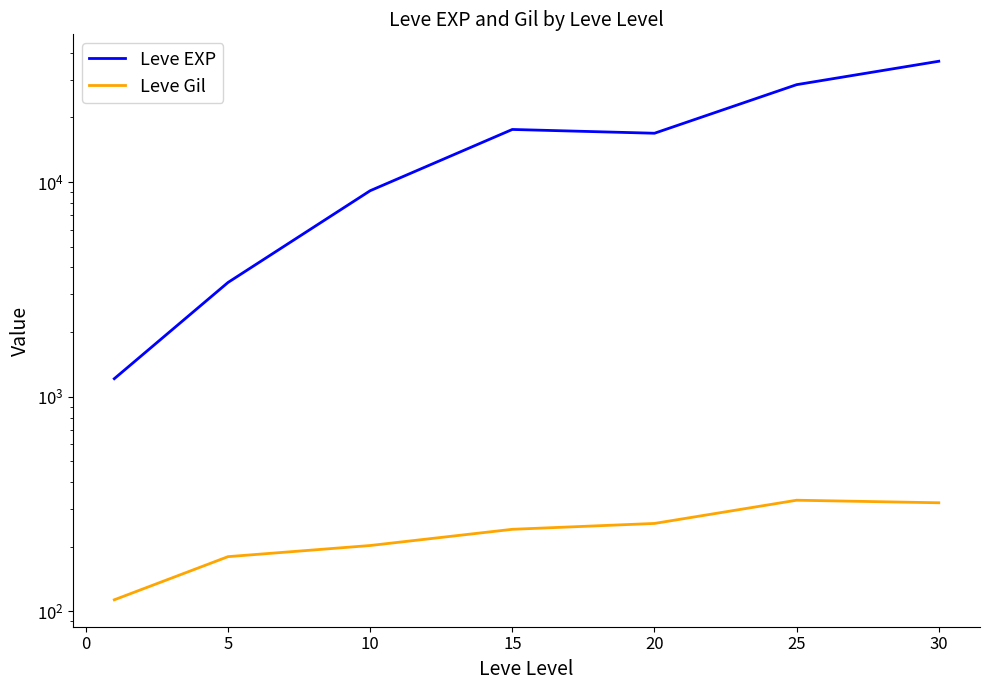

True or false: Leve Gil and Leve EXP cross at least once.

False